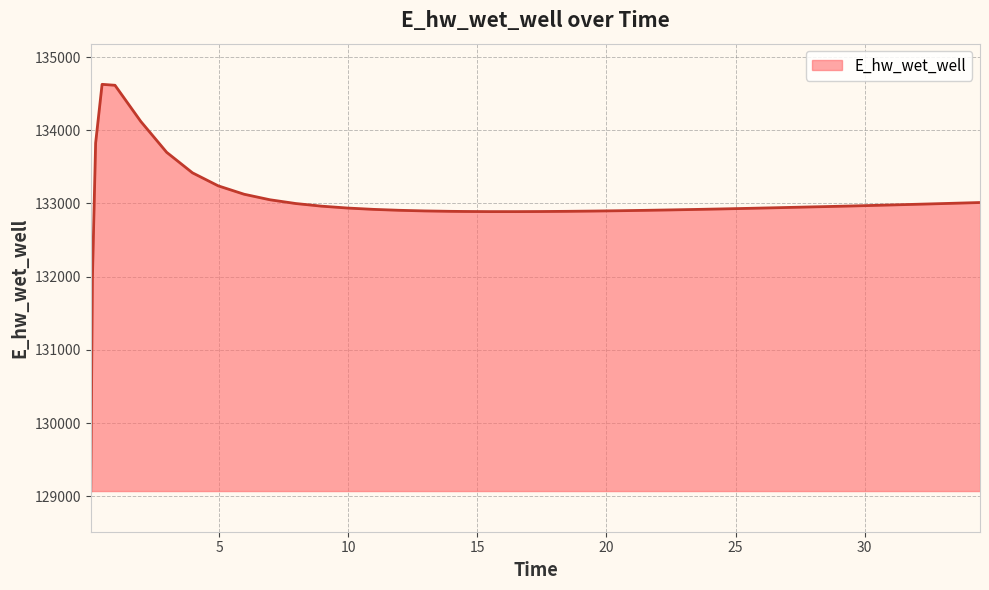

What is the difference between the maximum and minimum values?

5557.7